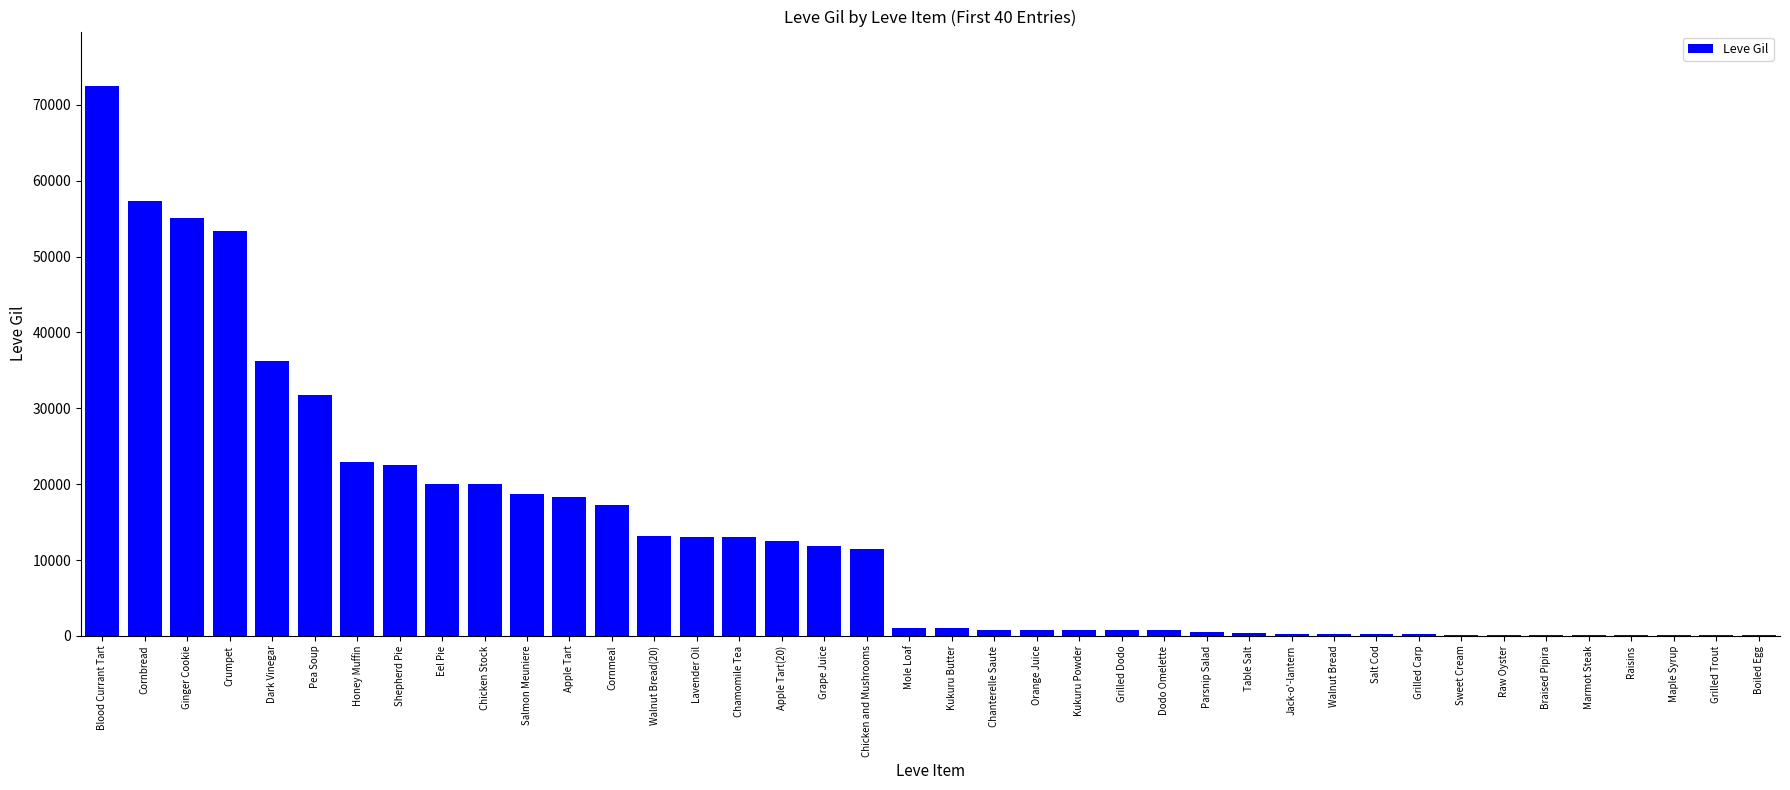

Are the bars horizontal?

No